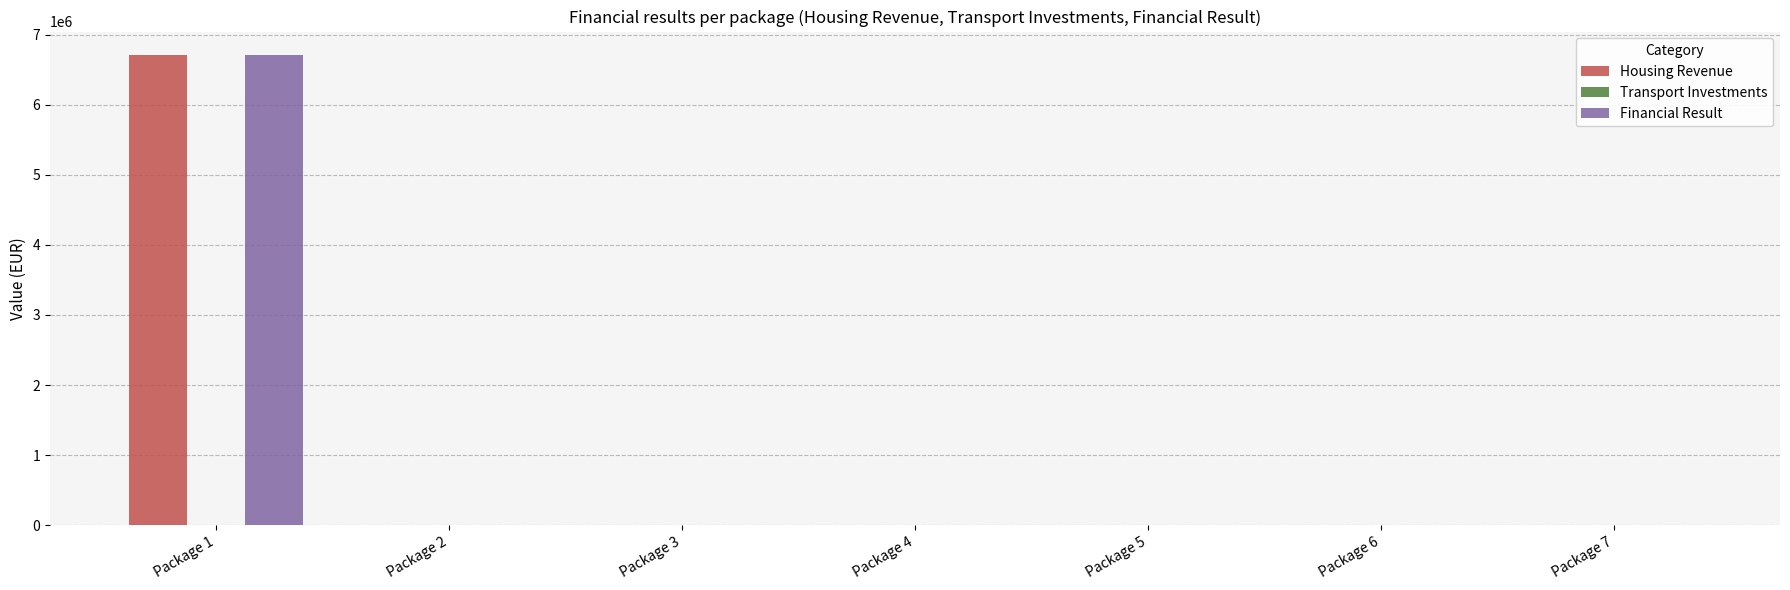

The value of Financial Result at Package 1 is 6707282.4. True or false?

True